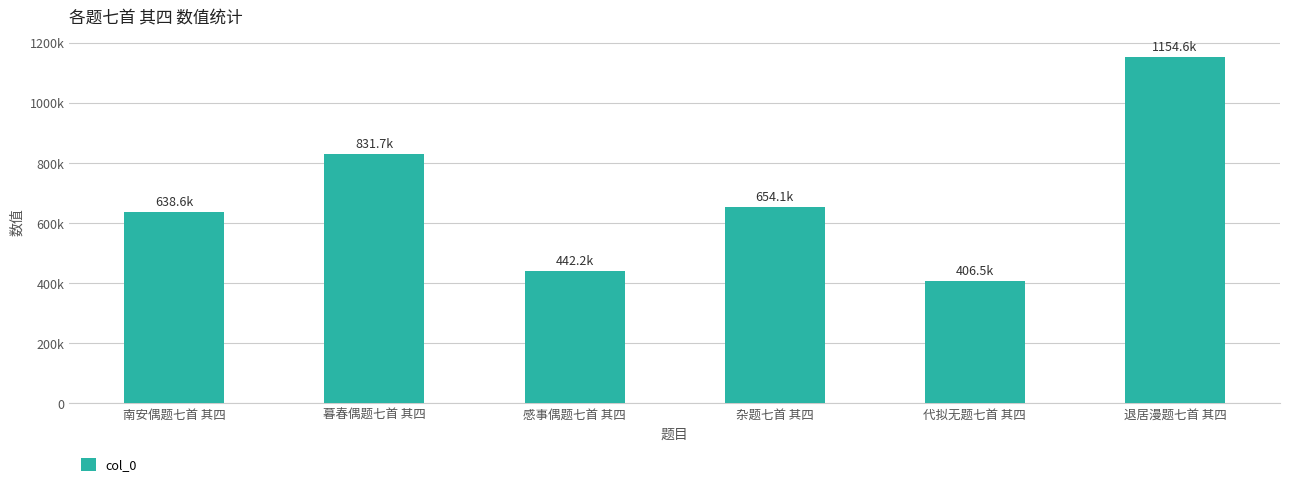

Read the value at 杂题七首 其四.

654135